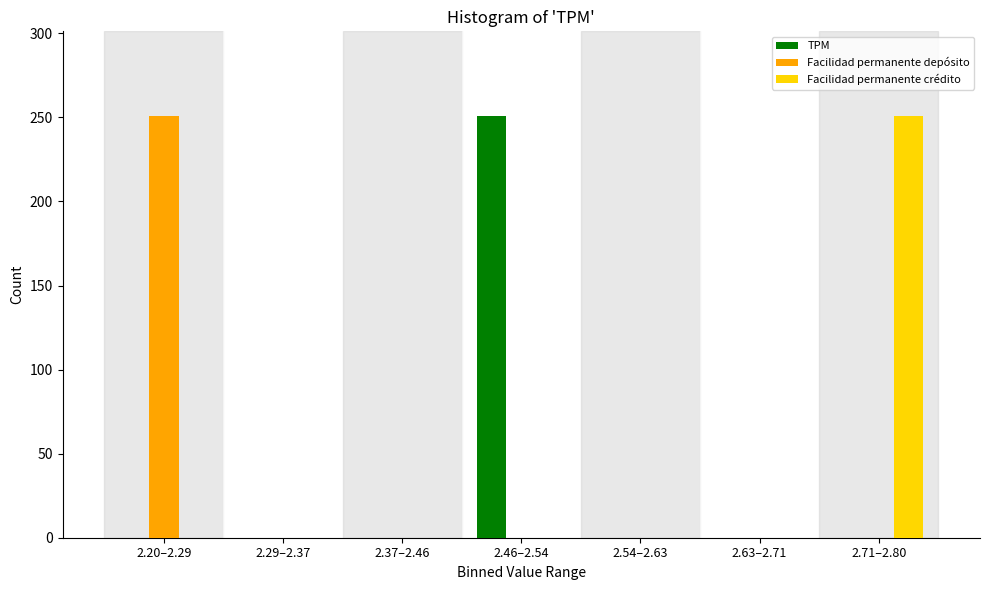

Reading left to right, transcribe all the data shown in this chart.

TPM: 2.20–2.29=0	2.29–2.37=0	2.37–2.46=0	2.46–2.54=251	2.54–2.63=0	2.63–2.71=0	2.71–2.80=0
Facilidad permanente depósito: 2.20–2.29=251	2.29–2.37=0	2.37–2.46=0	2.46–2.54=0	2.54–2.63=0	2.63–2.71=0	2.71–2.80=0
Facilidad permanente crédito: 2.20–2.29=0	2.29–2.37=0	2.37–2.46=0	2.46–2.54=0	2.54–2.63=0	2.63–2.71=0	2.71–2.80=251